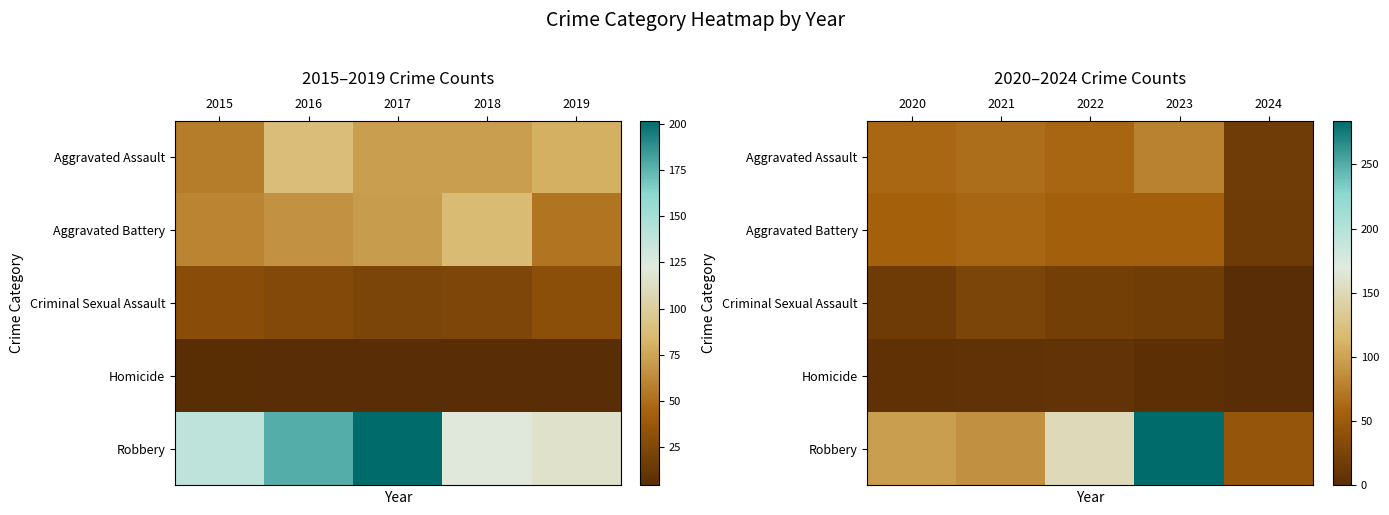

What is the maximum value shown in the chart?

284